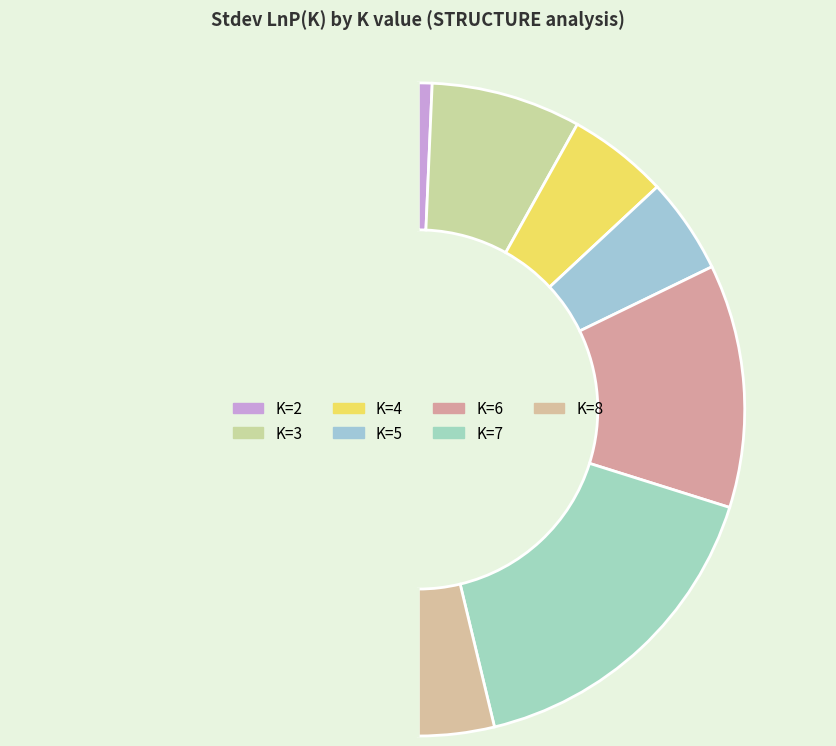

Is there any slice that represents more than half of the pie?

No